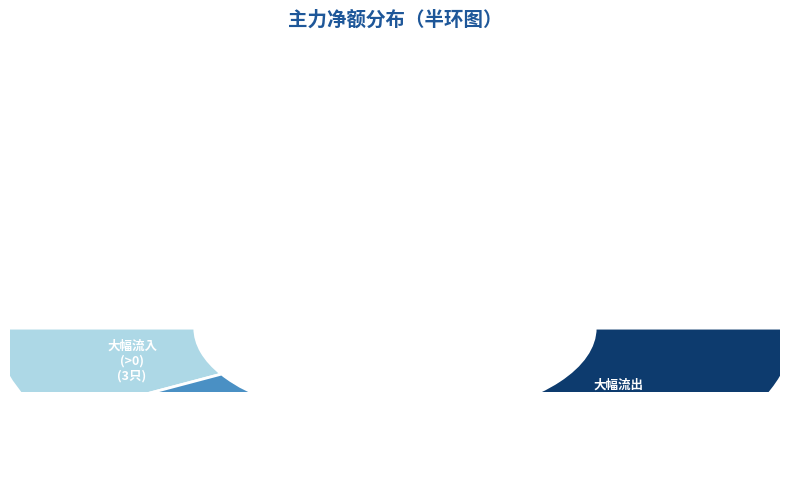

Is there a majority slice in this chart?

No